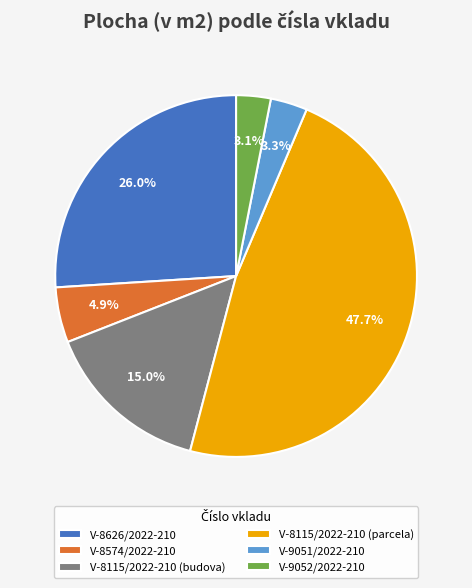

To the nearest percent, what percentage of the pie is V-8115/2022-210 (parcela)?

48%